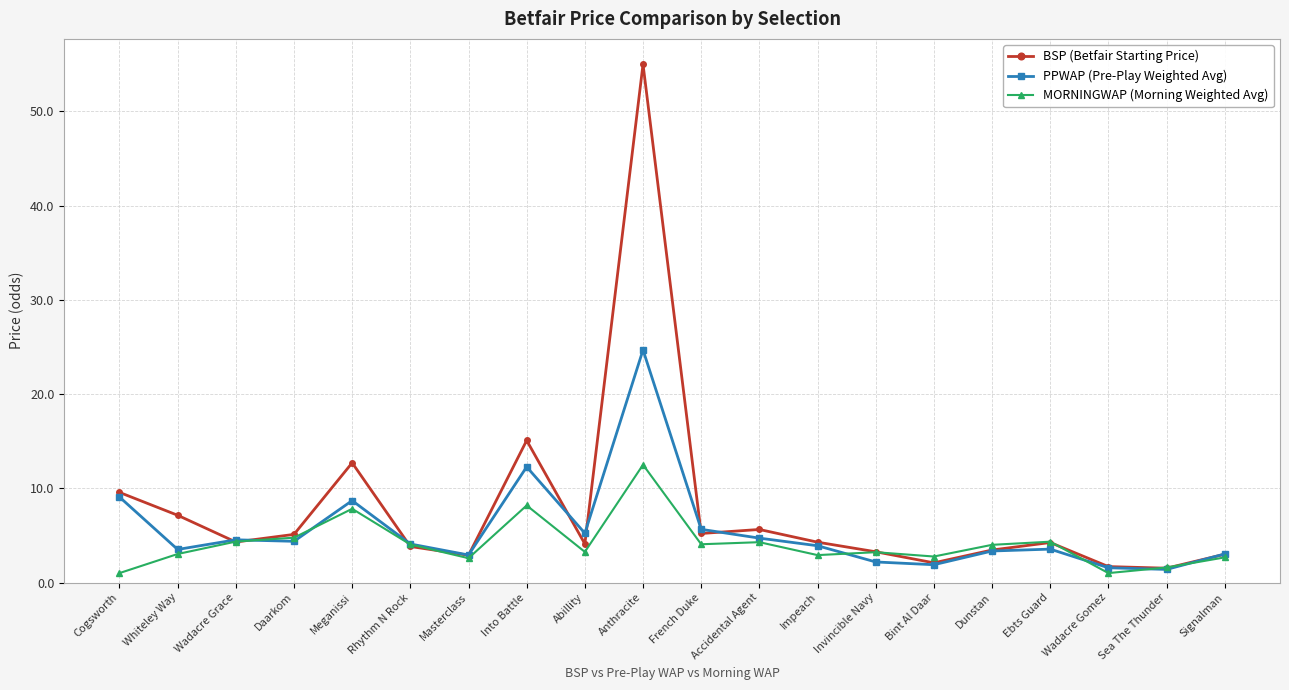

List the series in order of their peak value, lowest first.

MORNINGWAP (Morning Weighted Avg), PPWAP (Pre-Play Weighted Avg), BSP (Betfair Starting Price)